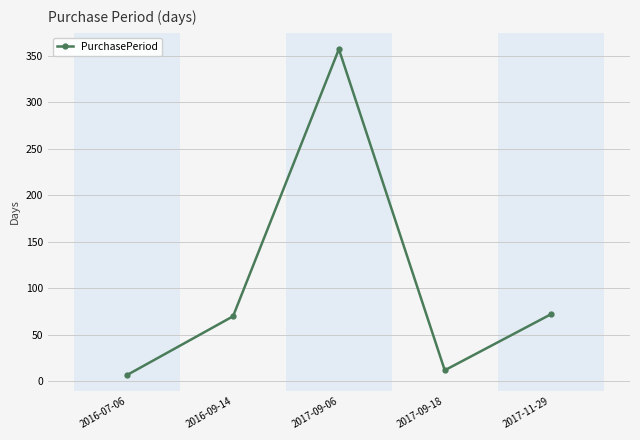

Reading left to right, extract all data points from this chart.

7	70	357	12	72